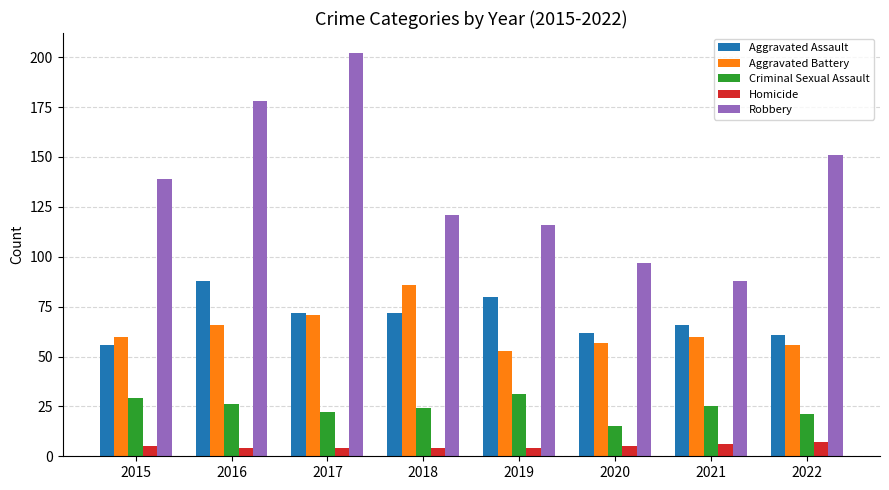

True or false: Criminal Sexual Assault has a value of 6 at 2016.

False